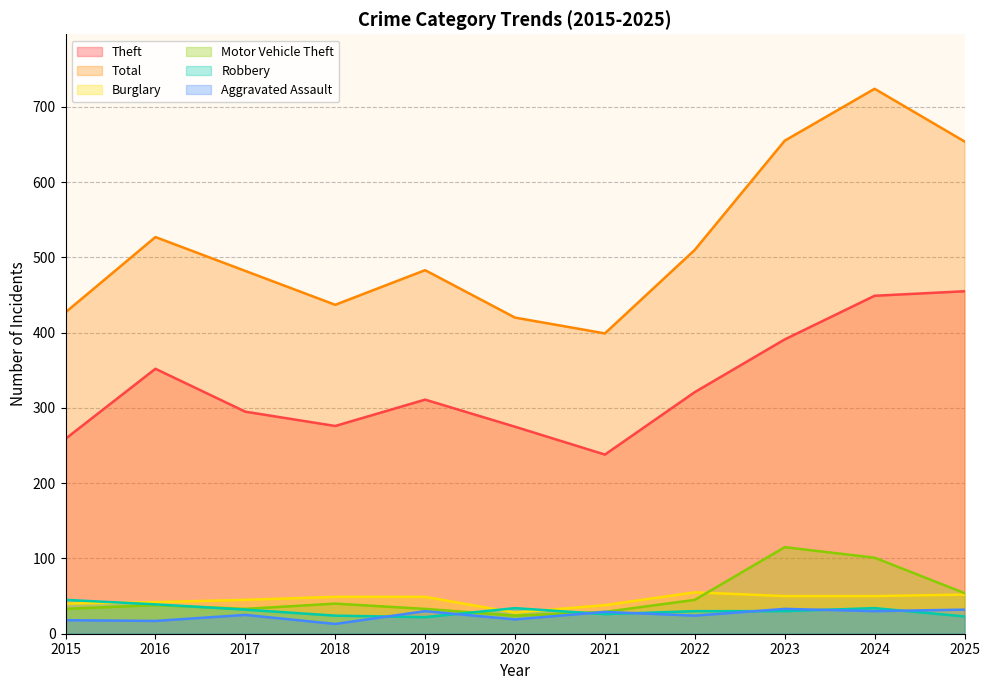

How many data points does each series have?

11